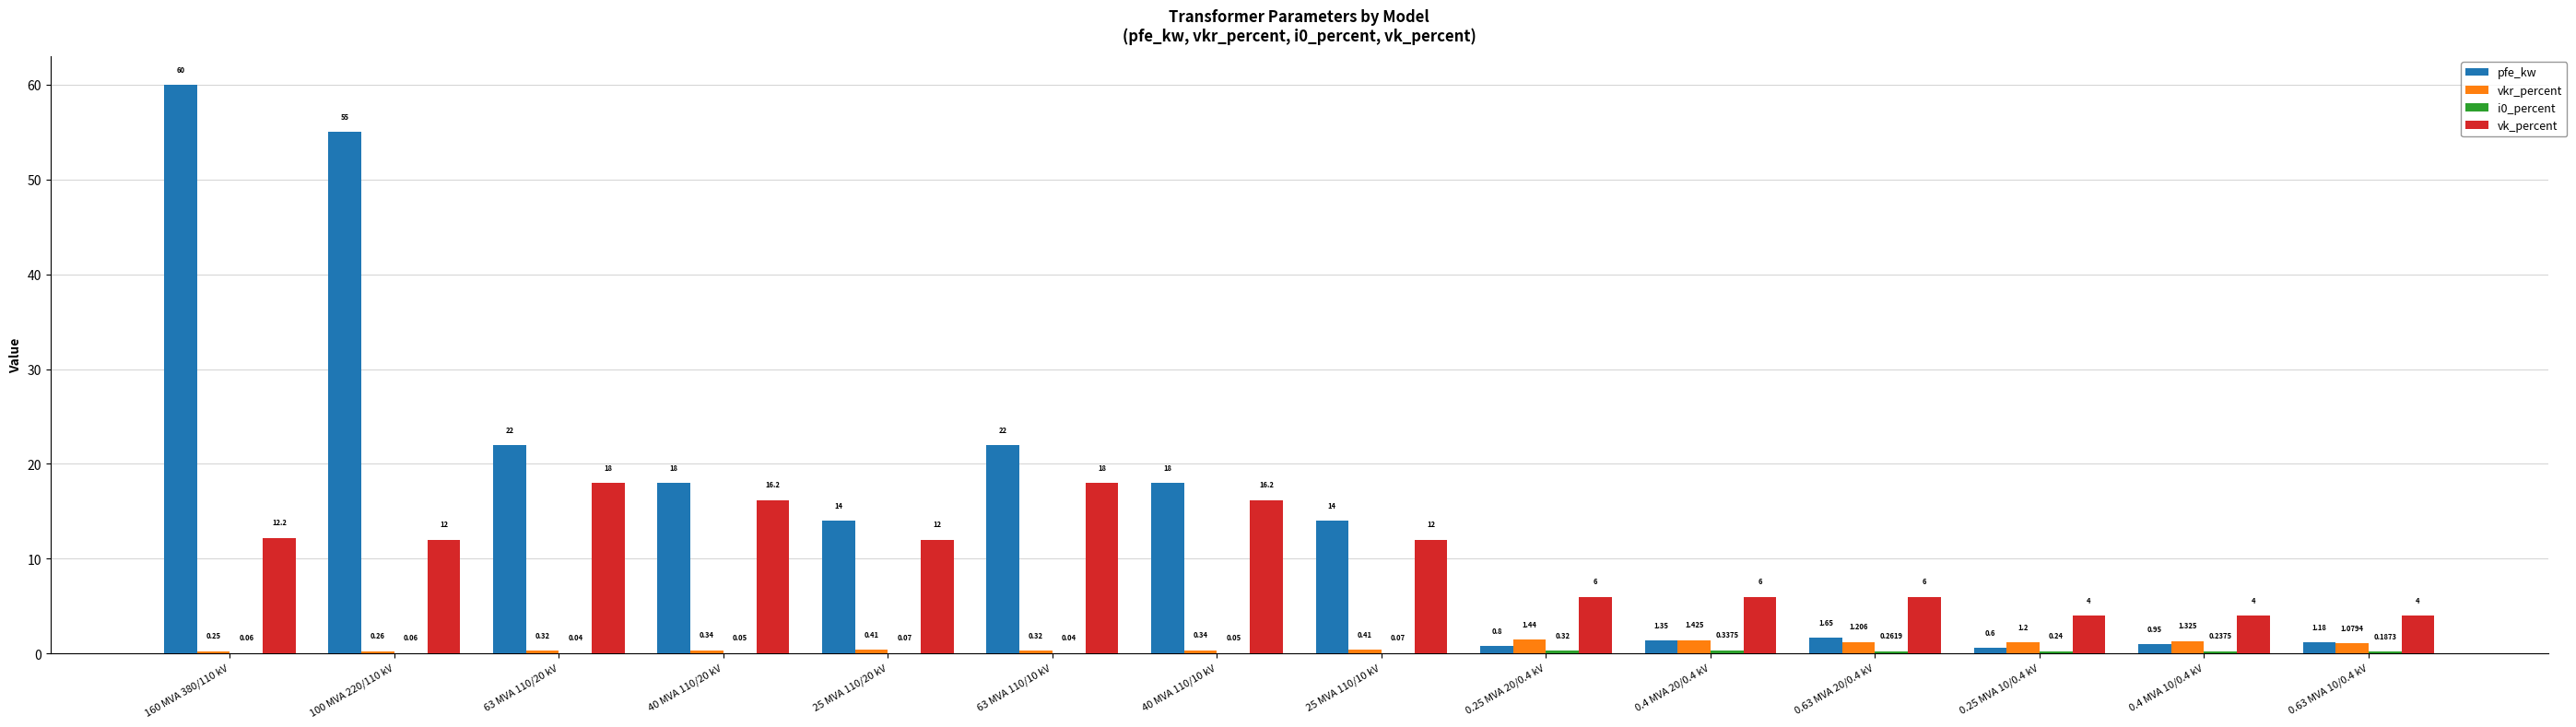

Does the chart contain stacked bars?

No